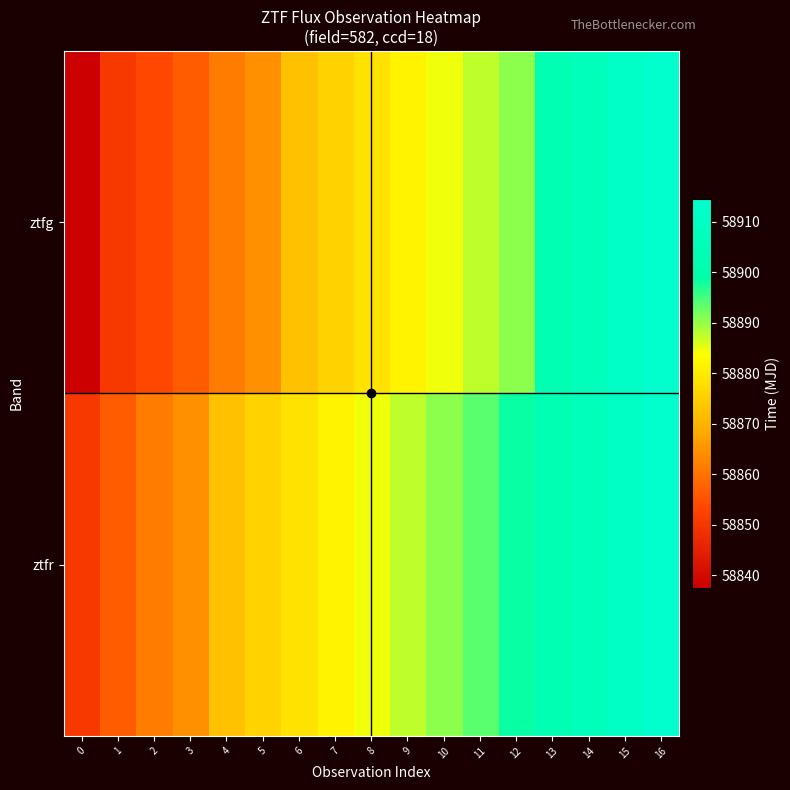

List the series in order of their overall mean, lowest first.

ztfg, ztfr